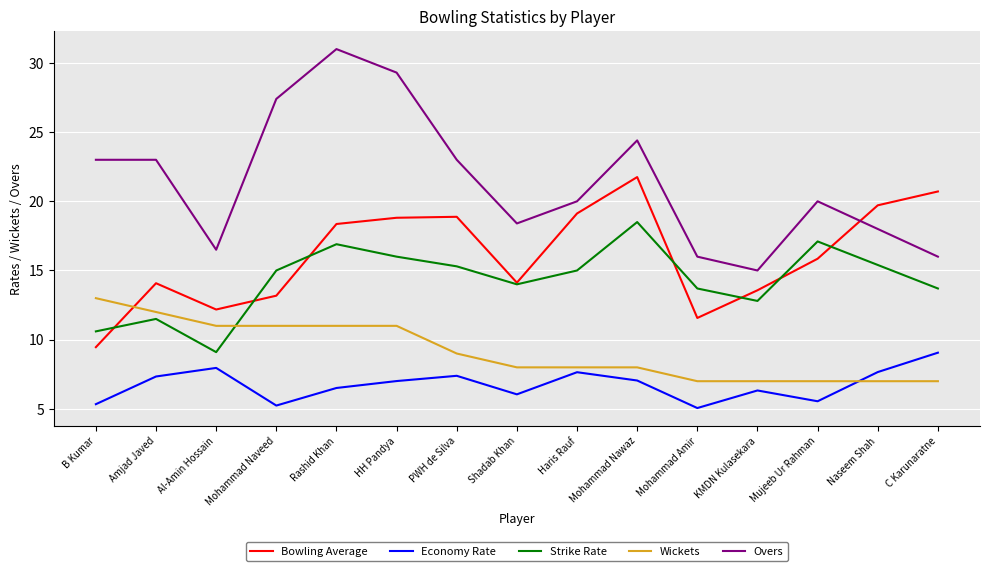

True or false: Overs has a value of 38.6 at PWH de Silva.

False